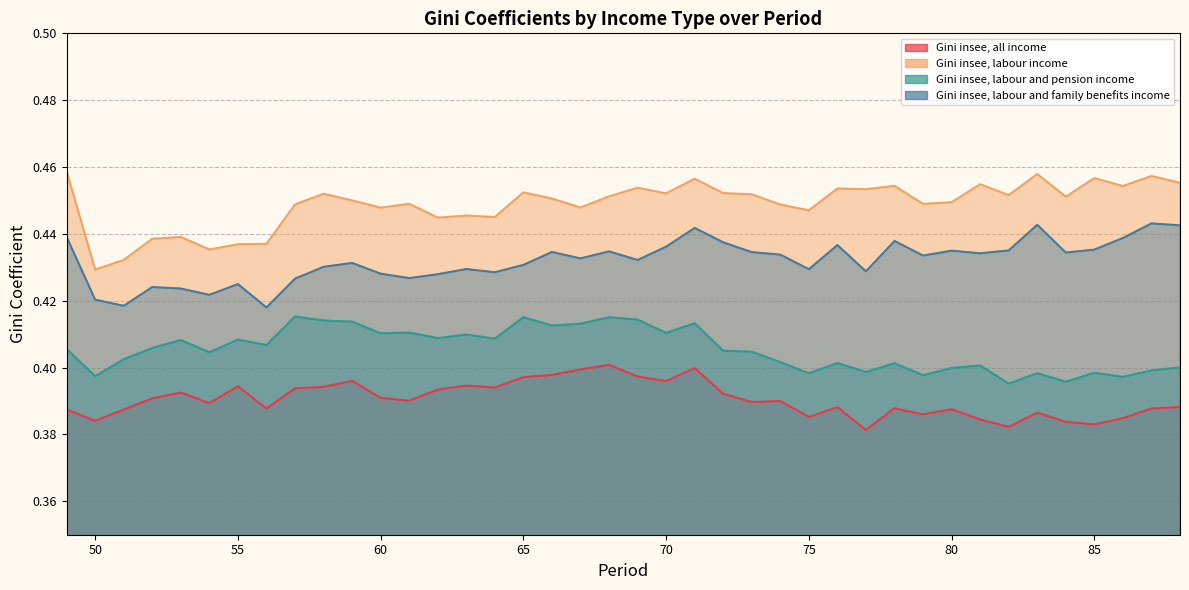

True or false: Gini insee, all income and Gini insee, labour income intersect in this chart.

False